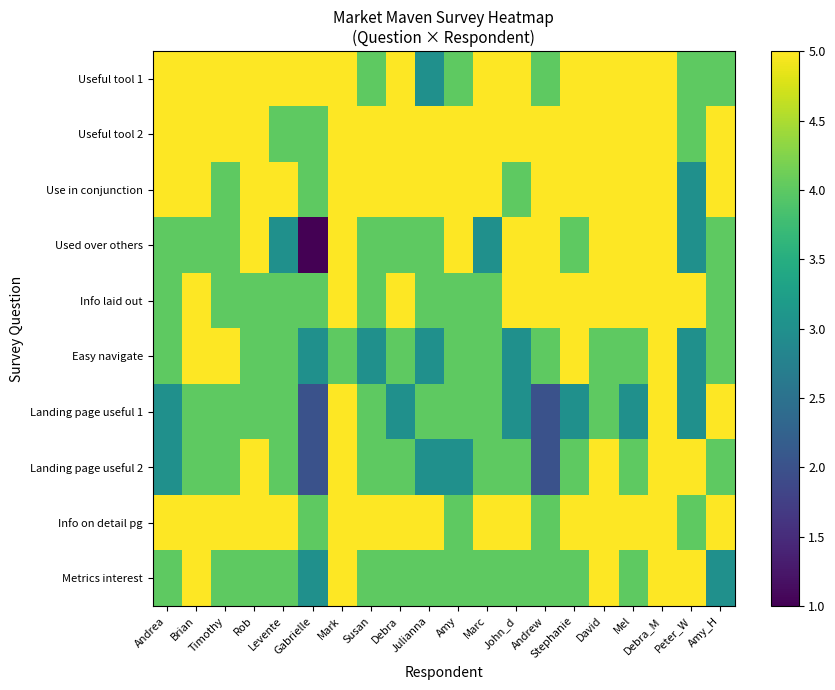

At which category is the sum across all series the highest?

Debra_M